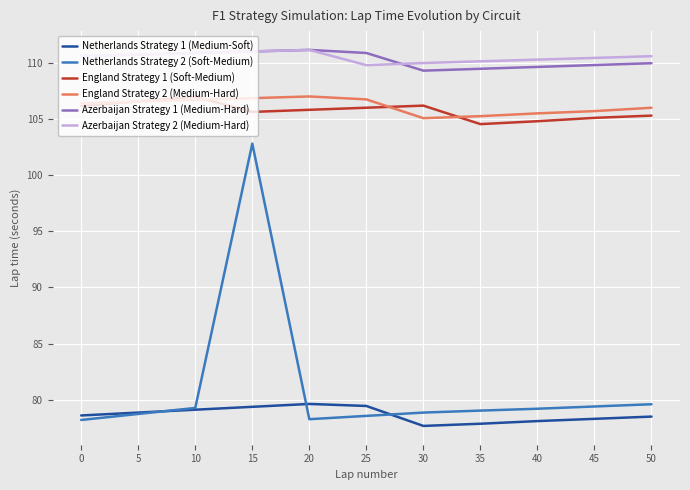

True or false: Netherlands Strategy 2 (Soft-Medium) has a value of 78.3 at 20.

True